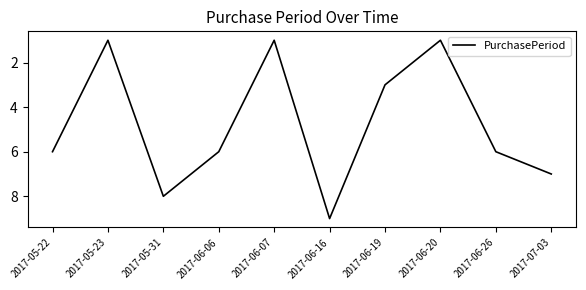

What position from the left is 2017-05-22?

1